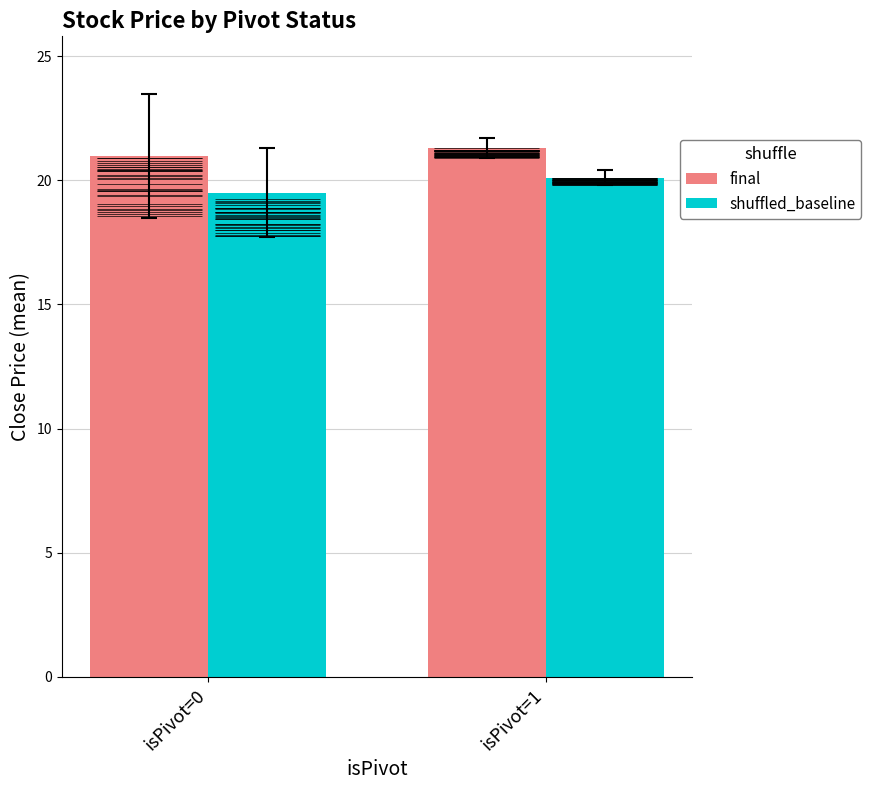

At which label does final first exceed 21?

isPivot=1